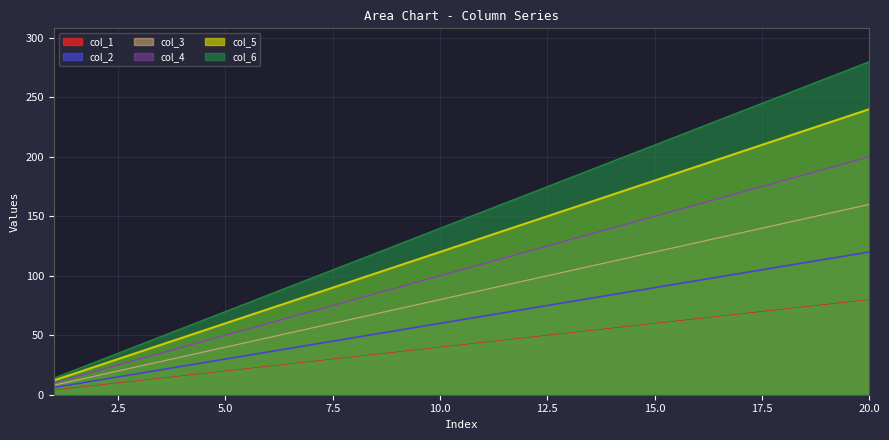

At how many categories does at least one series exceed 267?

1